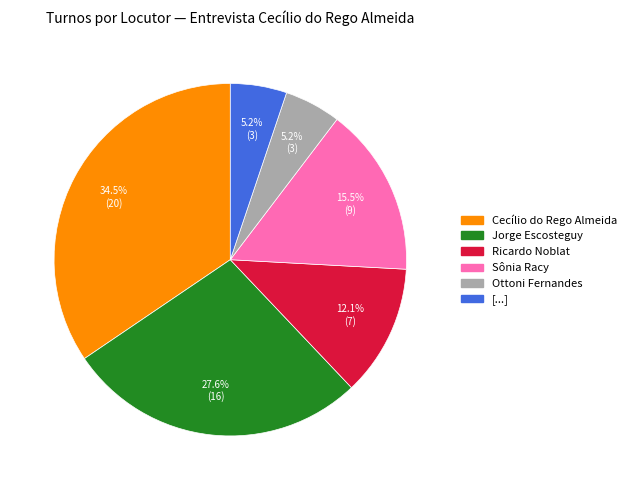

Does Sônia Racy account for over 50% of the chart?

No